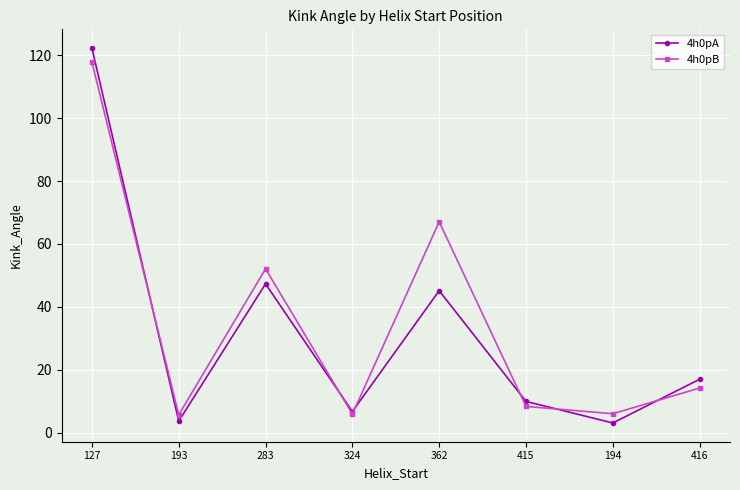

In 4h0pA, how many points are lower than both neighbors (excluding endpoints)?

3